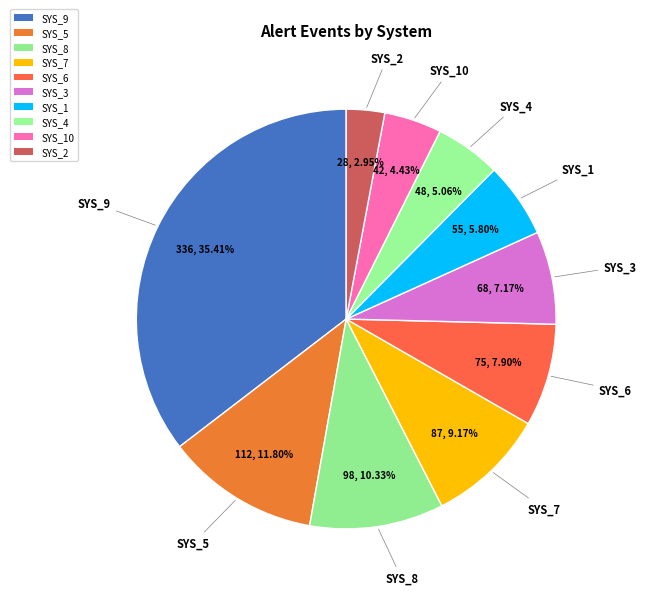

Is it true that SYS_3 is 1% of the pie?

False